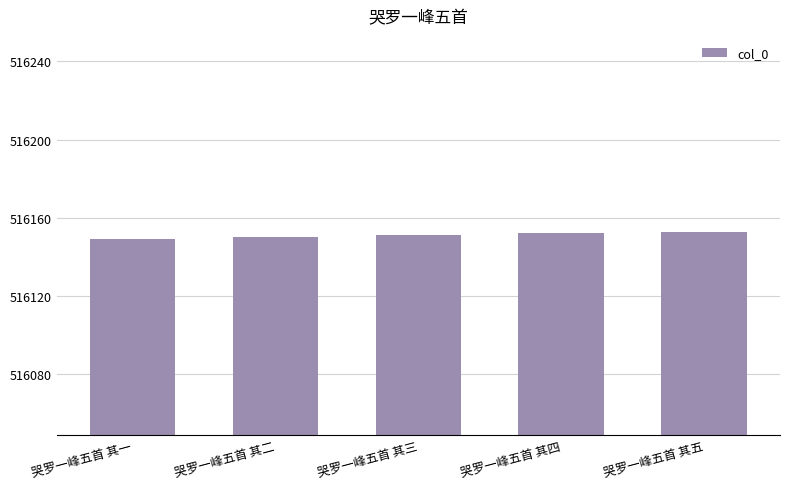

The value at 哭罗一峰五首 其三 is 177862. True or false?

False